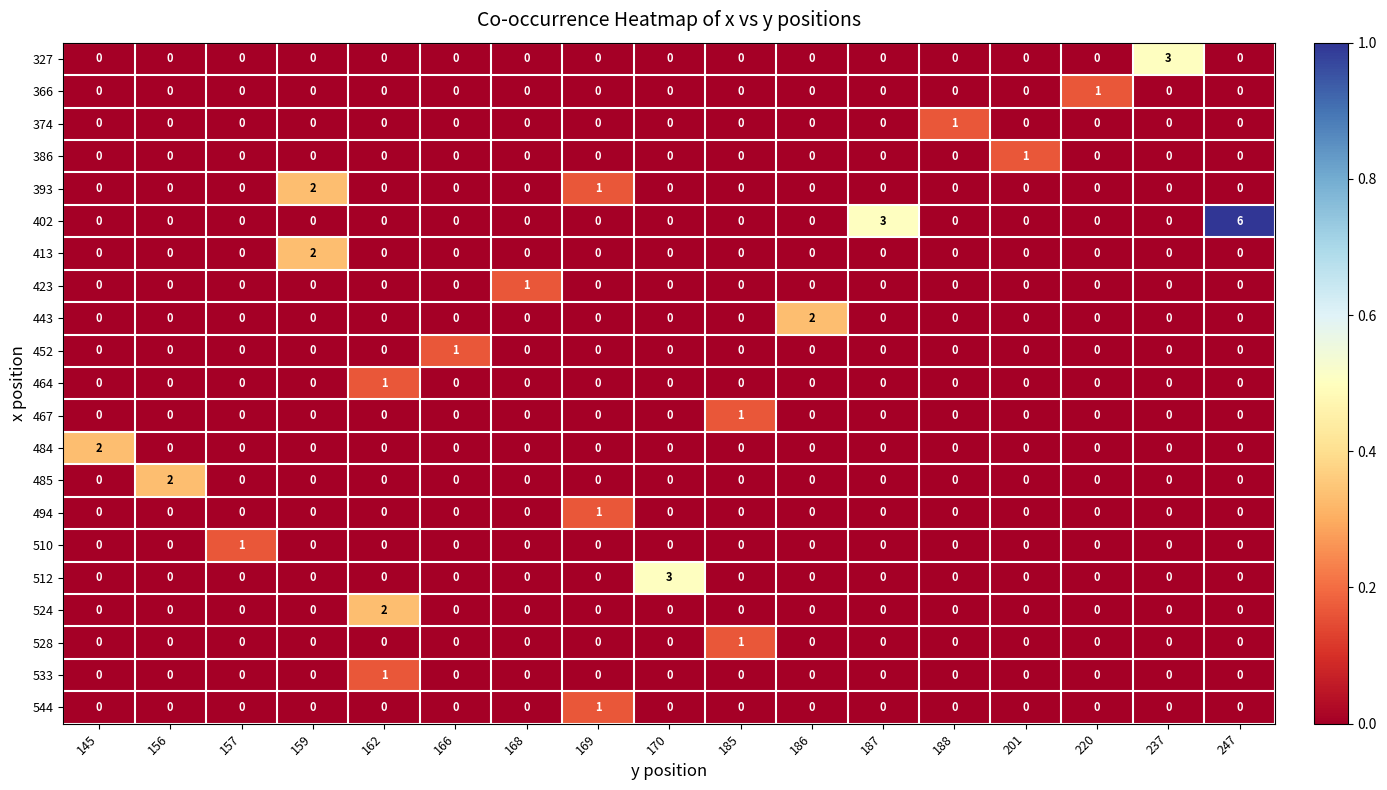

Count the 484 values in the range 0 to 1.

16